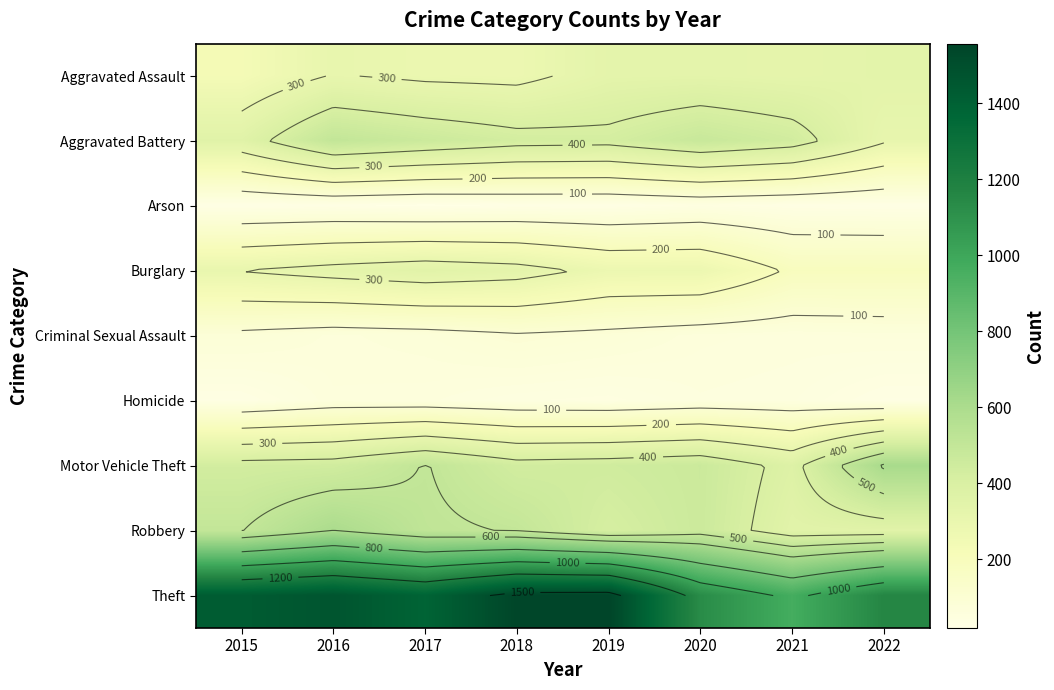

What is the total value across all series at 2022?

3081